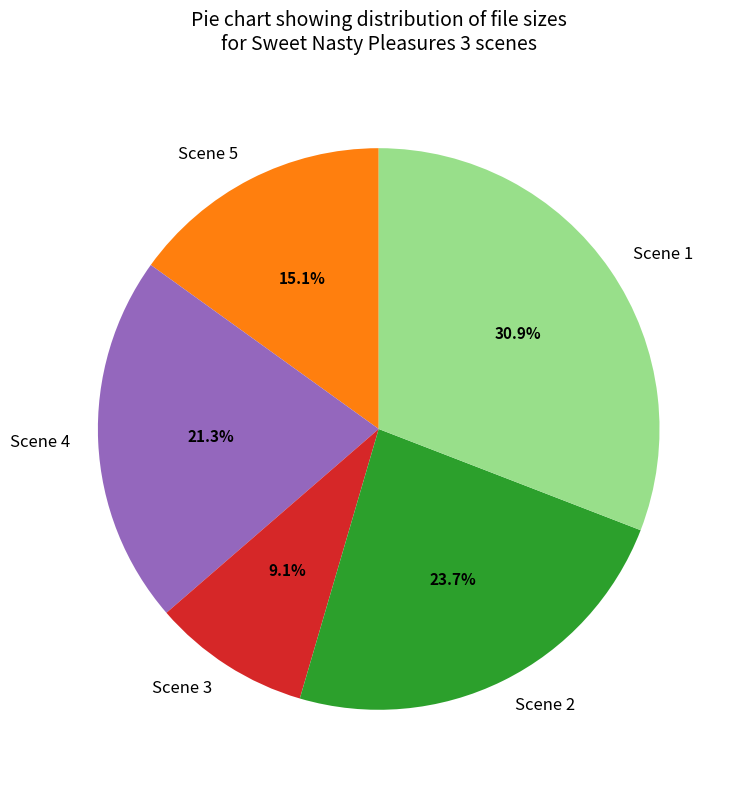

To the nearest percent, what is the combined percentage of Scene 5 and Scene 2?

39%